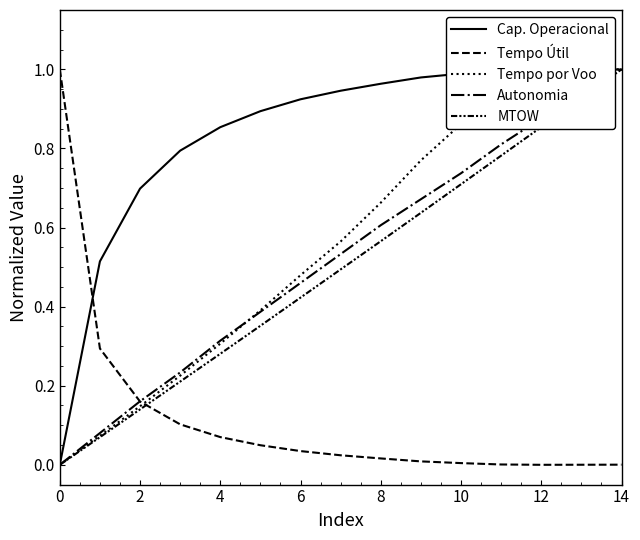

Is it true that Tempo por Voo equals 0.3 at 4?

True